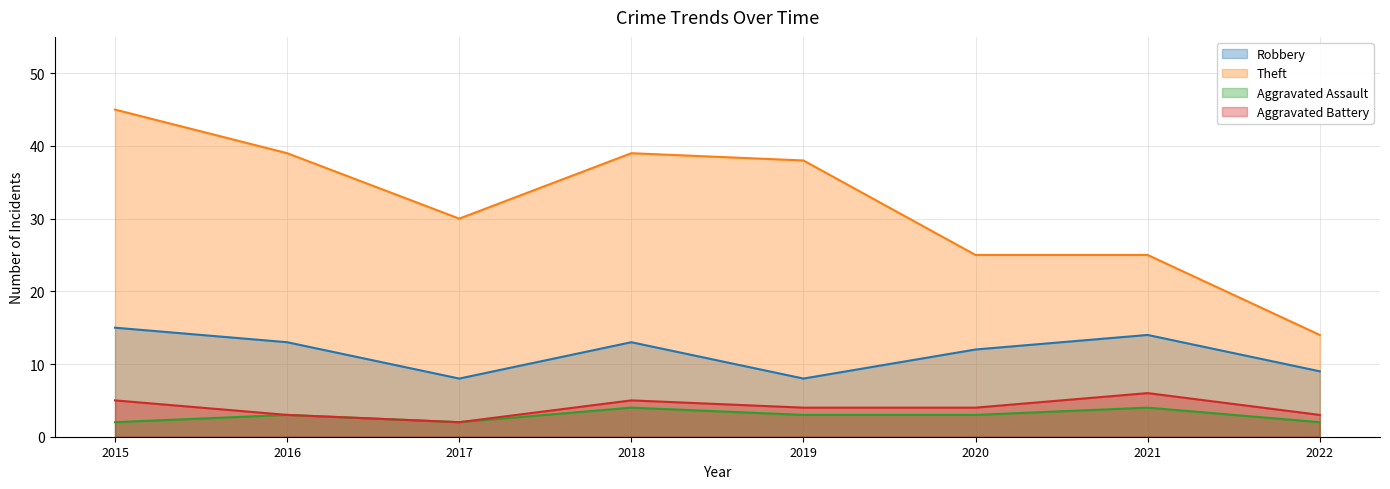

What is the maximum value for Theft?

45